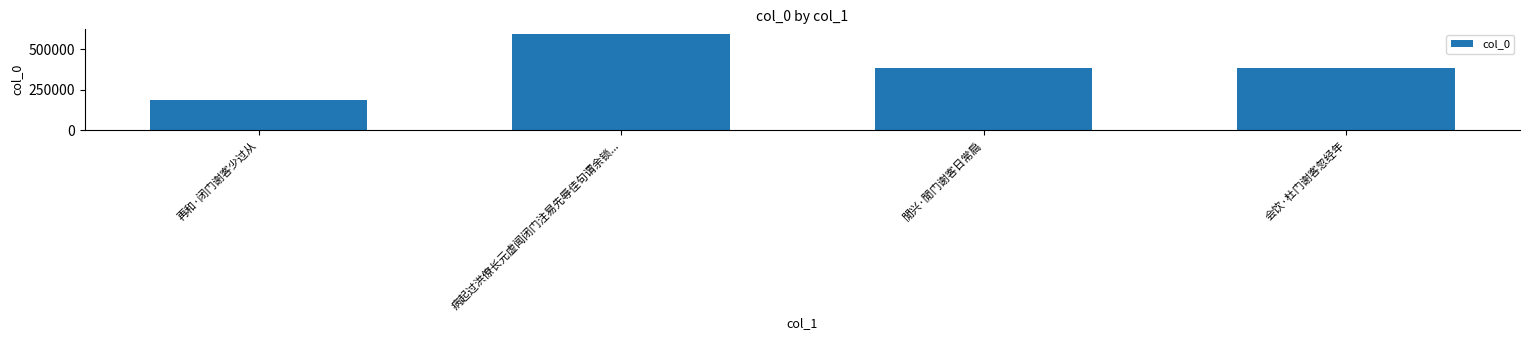

The value at 再和·闭门谢客少过从 is 186724. True or false?

True